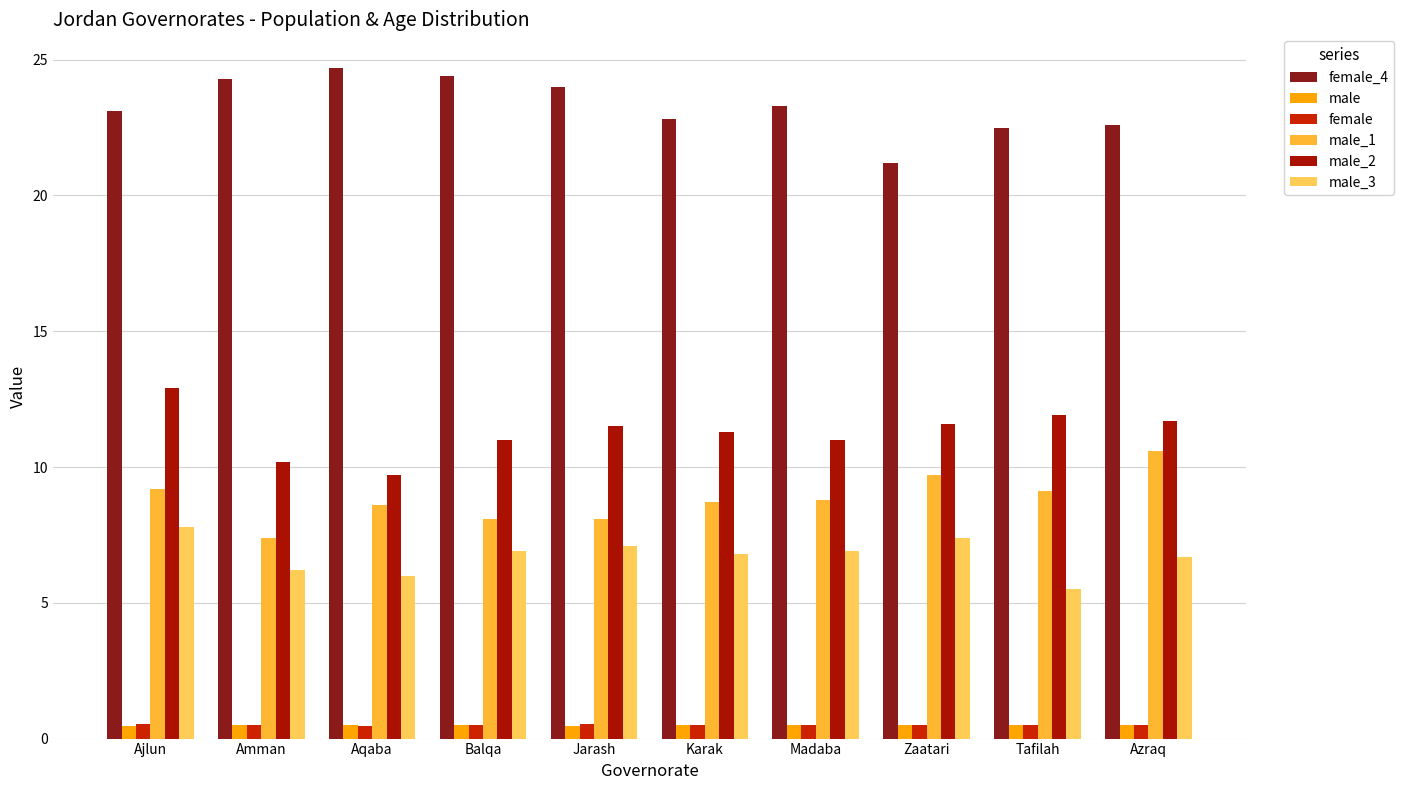

What is the smallest value displayed?

0.5